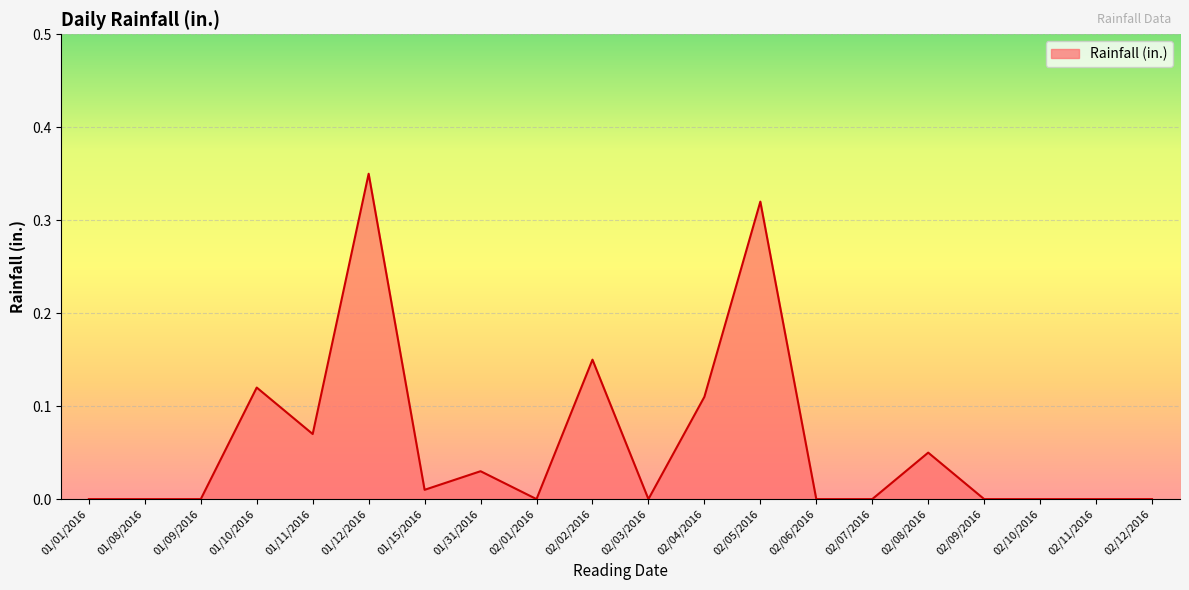

What position from the right is 02/12/2016?

1